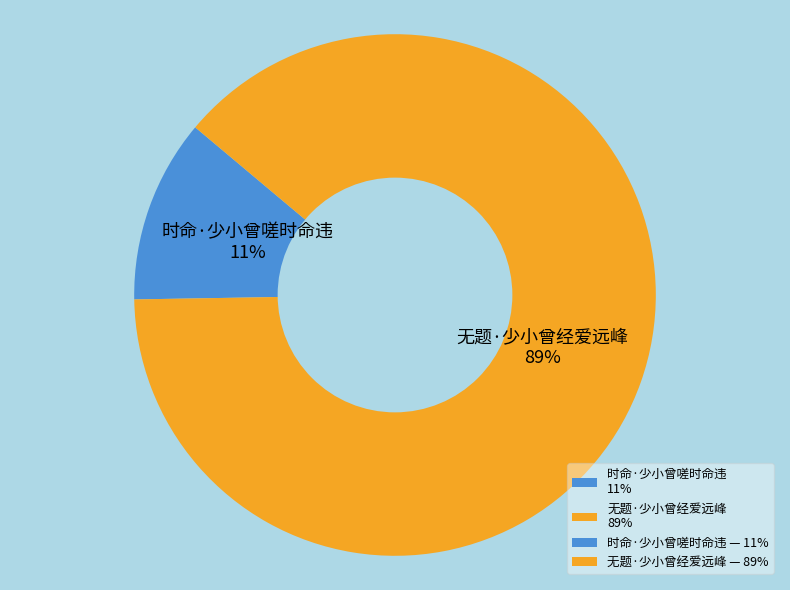

Which slice is the smallest?

时命·少小曾嗟时命违